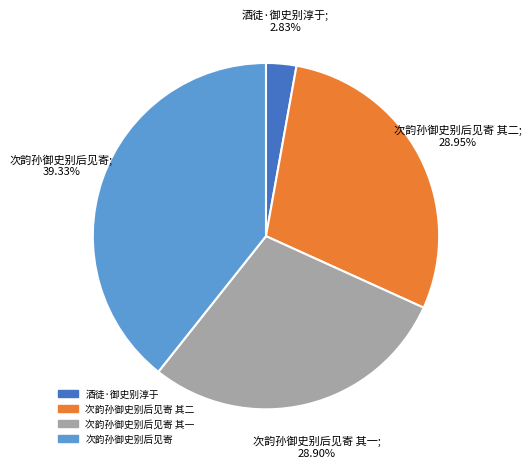

Do 酒徒·御史别淳于 and 次韵孙御史别后见寄 together represent more than half of the pie?

No